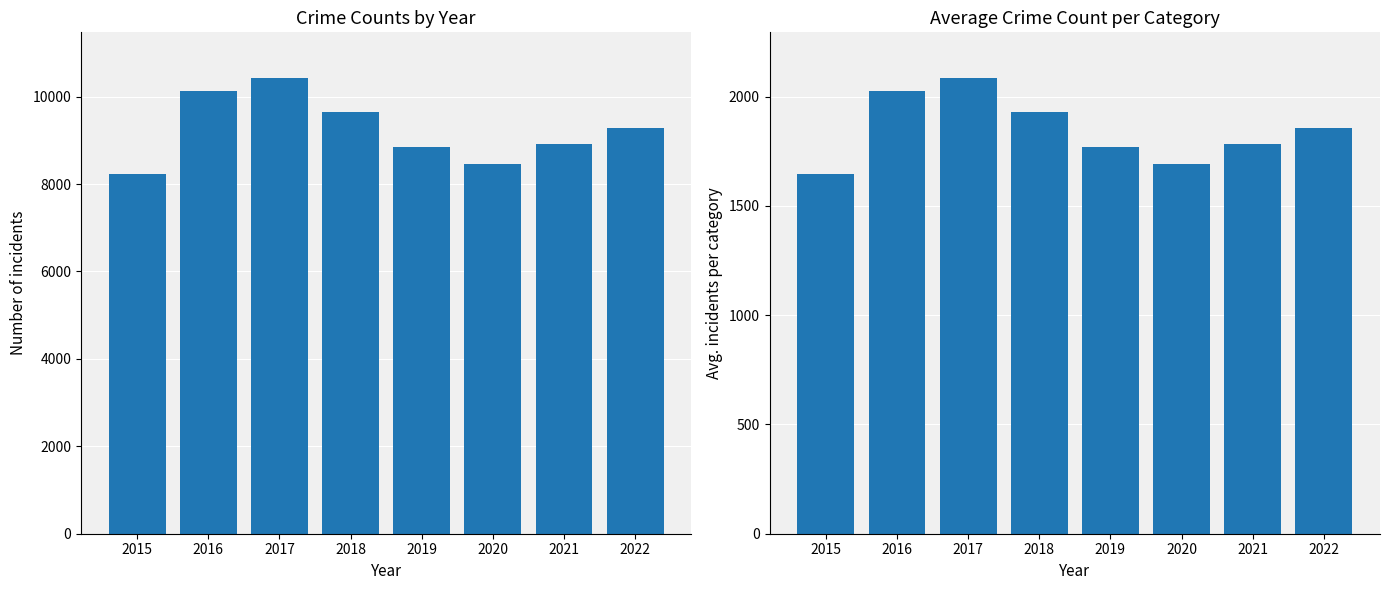

How many bars are there in each group?

2